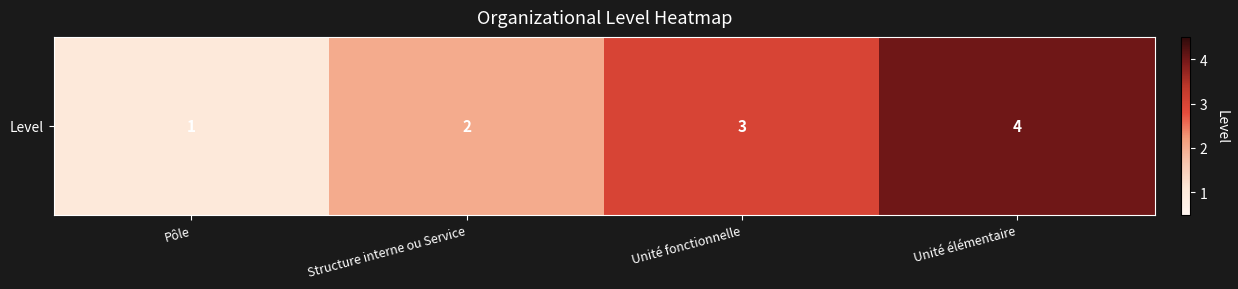

Between Unité élémentaire and Unité fonctionnelle, which is larger?

Unité élémentaire